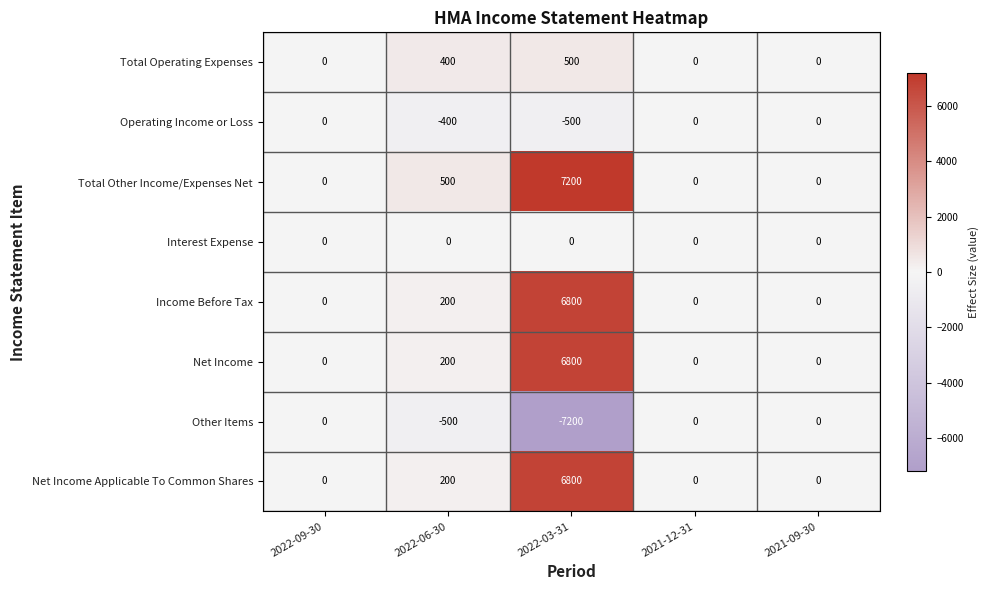

How many Total Operating Expenses values are between 0 and 400?

4